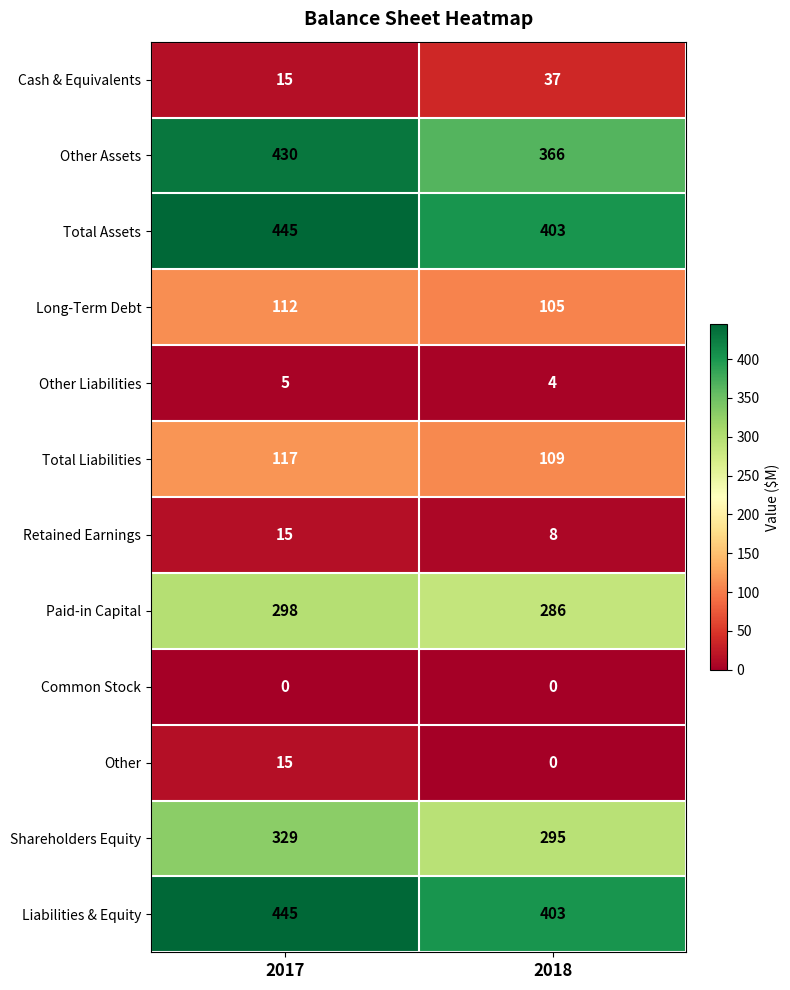

Reading left to right, list all the values displayed in this chart.

Cash & Equivalents: 2017=15	2018=37
Other Assets: 2017=430	2018=366
Total Assets: 2017=445	2018=403
Long-Term Debt: 2017=112	2018=105
Other Liabilities: 2017=5	2018=4
Total Liabilities: 2017=117	2018=109
Retained Earnings: 2017=15	2018=8
Paid-in Capital: 2017=298	2018=286
Common Stock: 2017=0	2018=0
Other: 2017=15	2018=0
Shareholders Equity: 2017=329	2018=295
Liabilities & Equity: 2017=445	2018=403